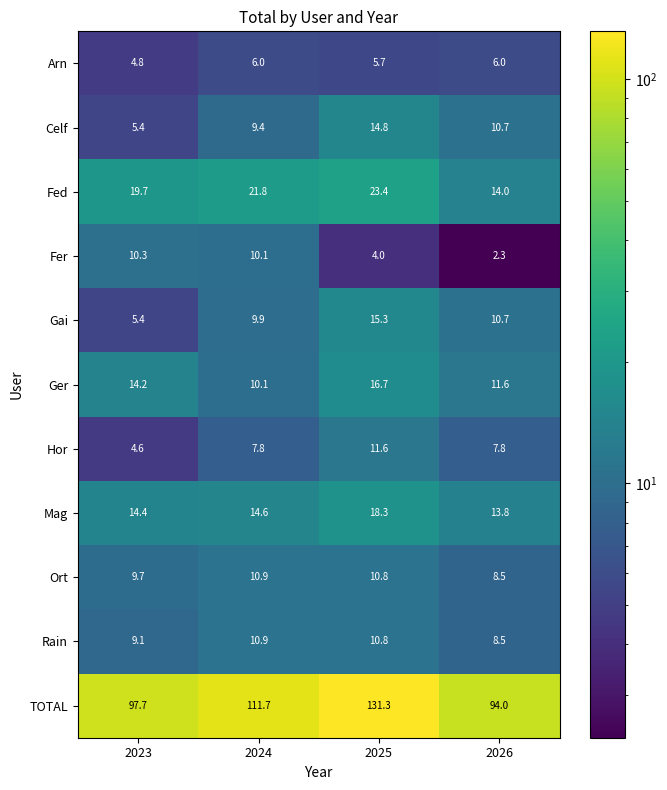

At which category is the sum across all series the highest?

2025